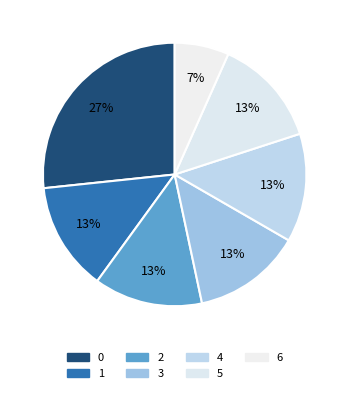

To the nearest percent, what is the average slice percentage?

14%